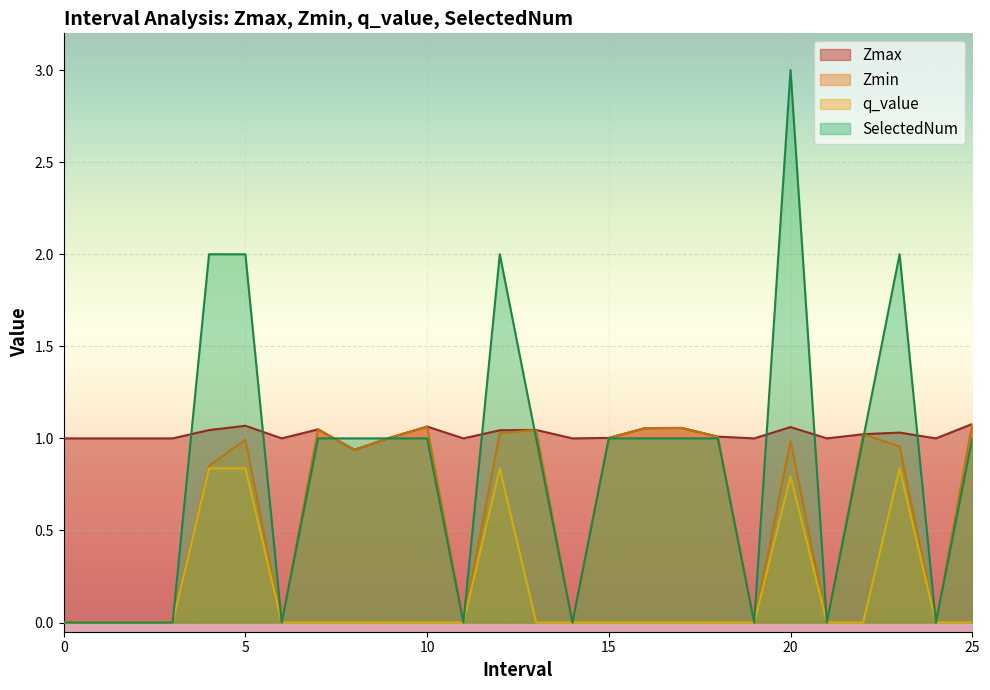

Which category has the highest value in the q_value series?

4.0